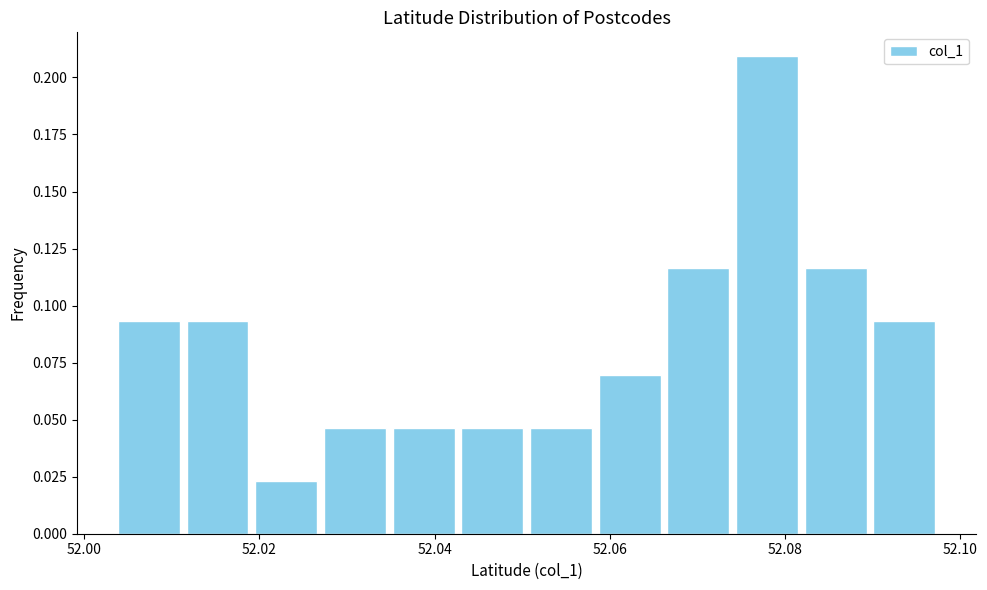

Read against the x-axis, roughly where is the centre of the tallest bar?

52.078